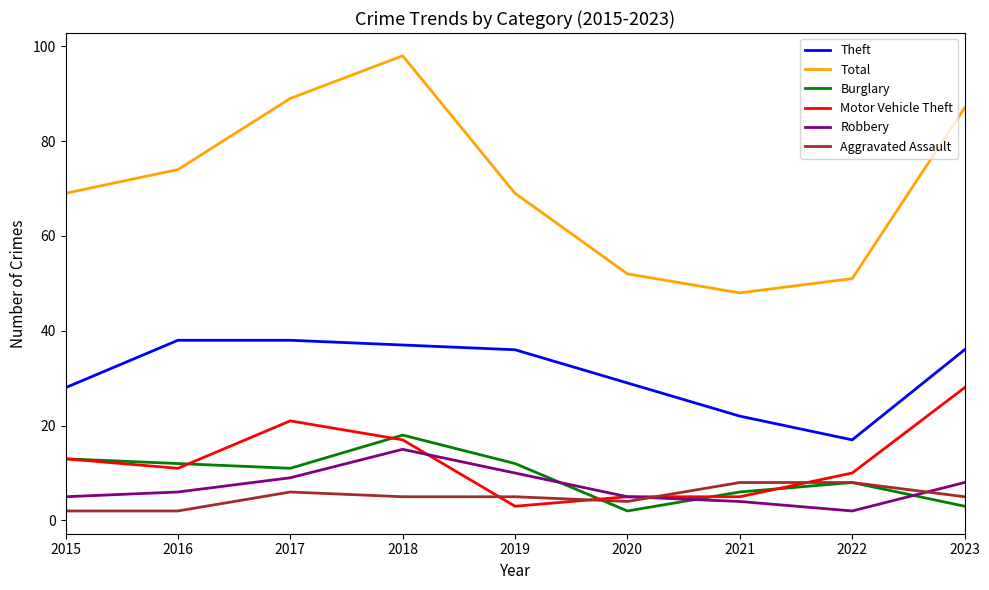

Reading right to left, list all the values displayed in this chart.

Theft: 36	17	22	29	36	37	38	38	28
Total: 87	51	48	52	69	98	89	74	69
Burglary: 3	8	6	2	12	18	11	12	13
Motor Vehicle Theft: 28	10	5	5	3	17	21	11	13
Robbery: 8	2	4	5	10	15	9	6	5
Aggravated Assault: 5	8	8	4	5	5	6	2	2